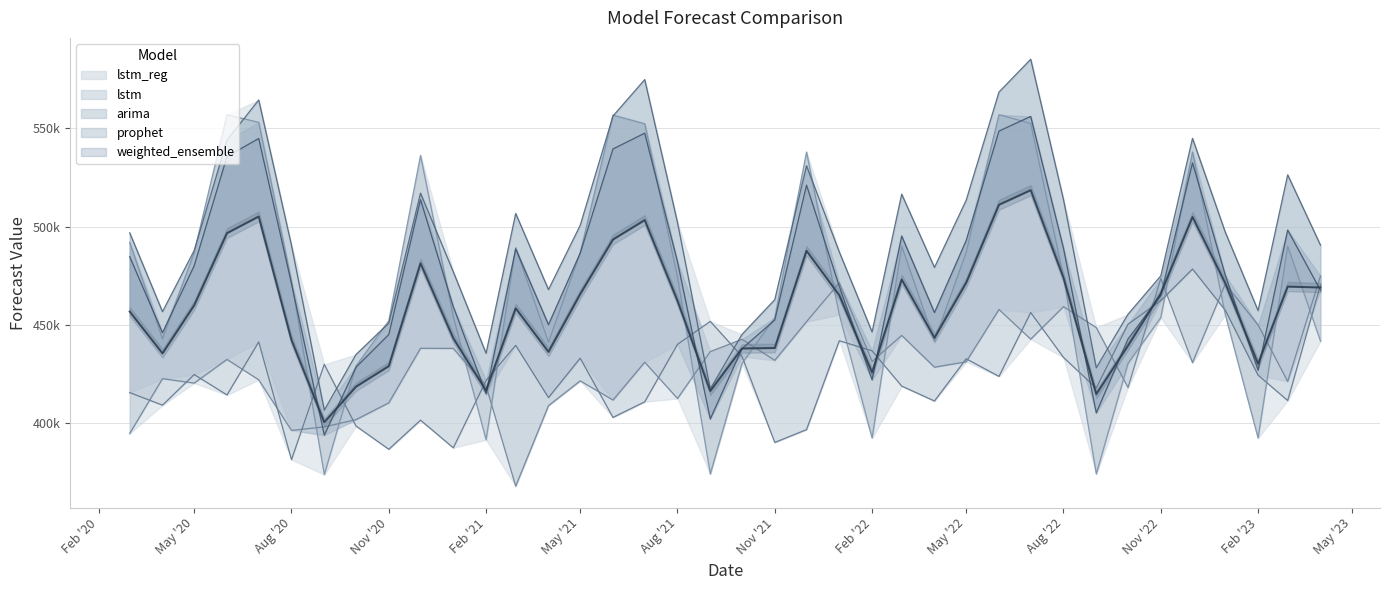

True or false: arima has a value of 830632.2 at Aug '20.

False